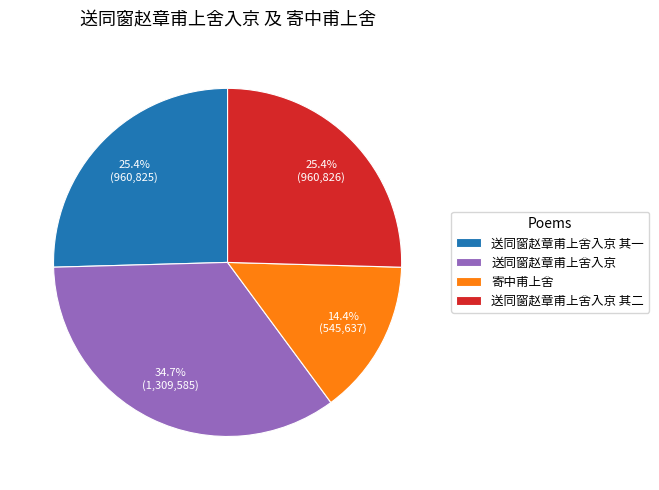

What percentage is NOT represented by 送同窗赵章甫上舍入京 其一?

74.6%